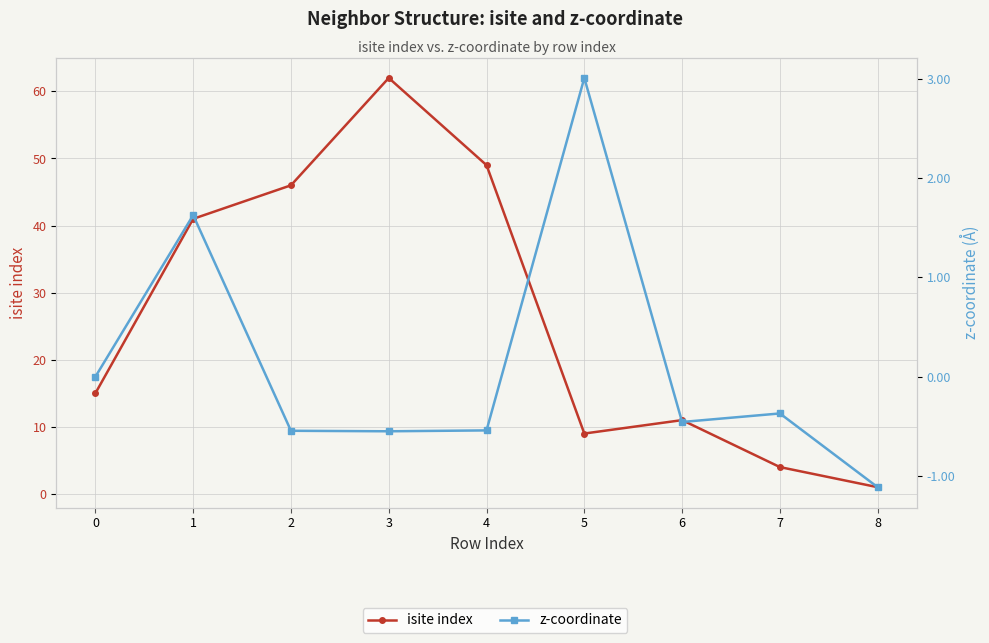

Which has a higher value, 8 or 4?

4